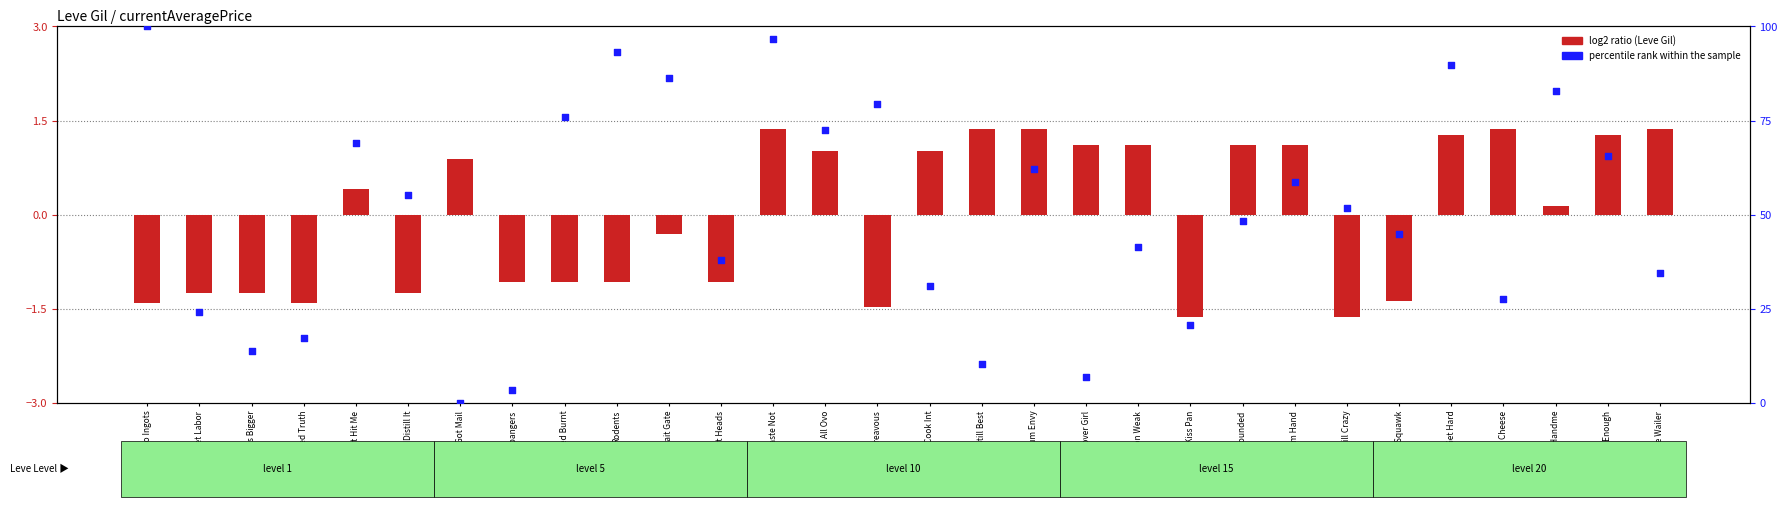

Is the value of log2 ratio (Leve Gil) at Teenage Wailer greater than the value of percentile rank within the sample at Well-rounded?

No